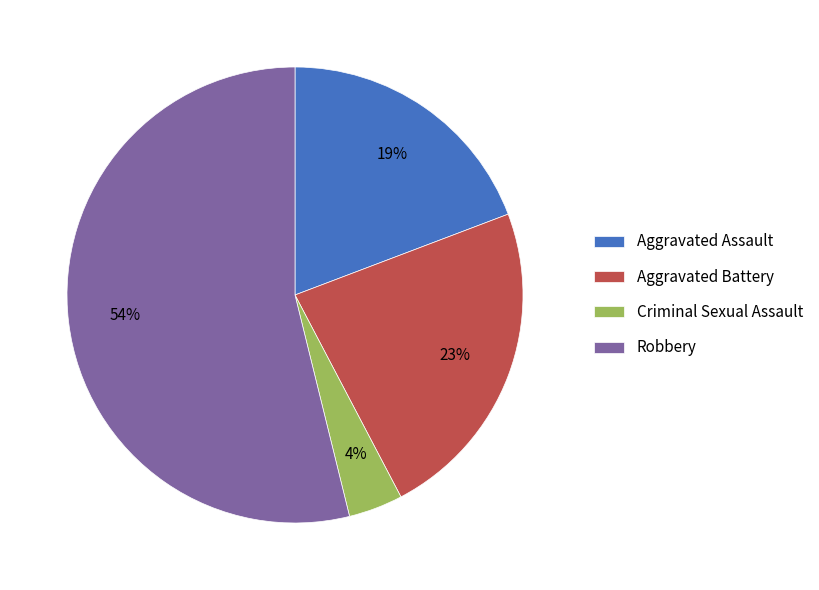

Combined, do Criminal Sexual Assault and Aggravated Battery account for over 50%?

No